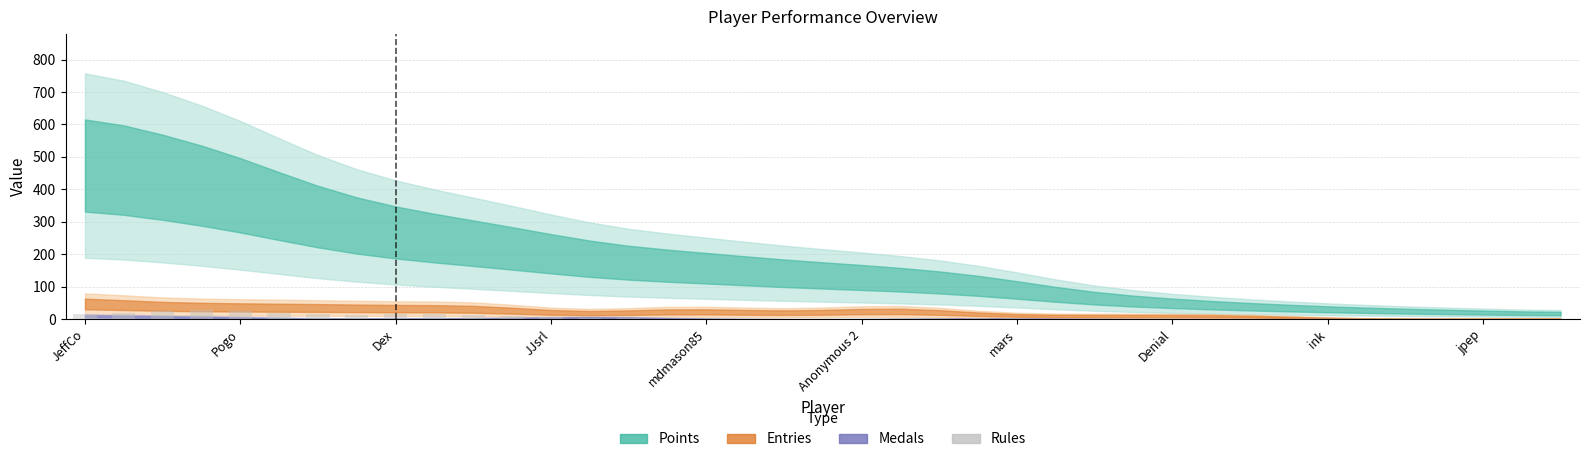

What is the maximum value shown in the chart?

26.8